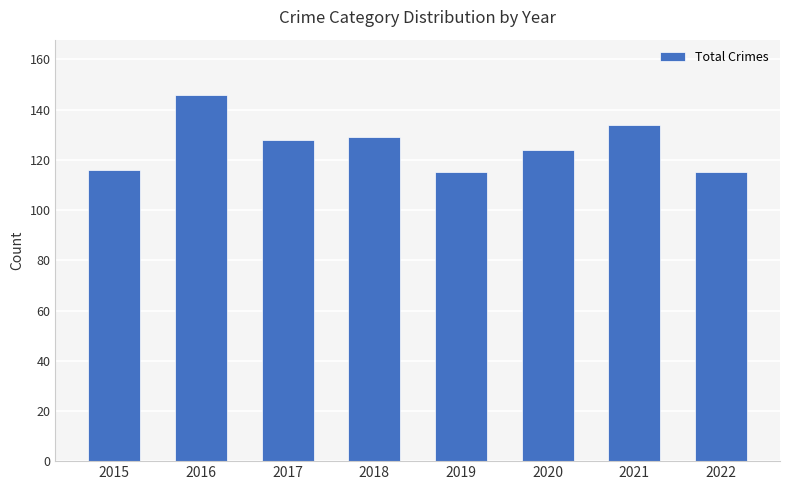

Between 2018 and 2019, which is larger?

2018